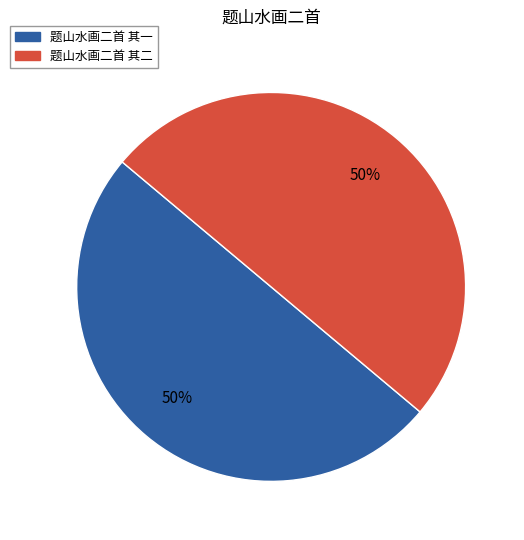

Do 题山水画二首 其一 and 题山水画二首 其二 together represent more than half of the pie?

Yes